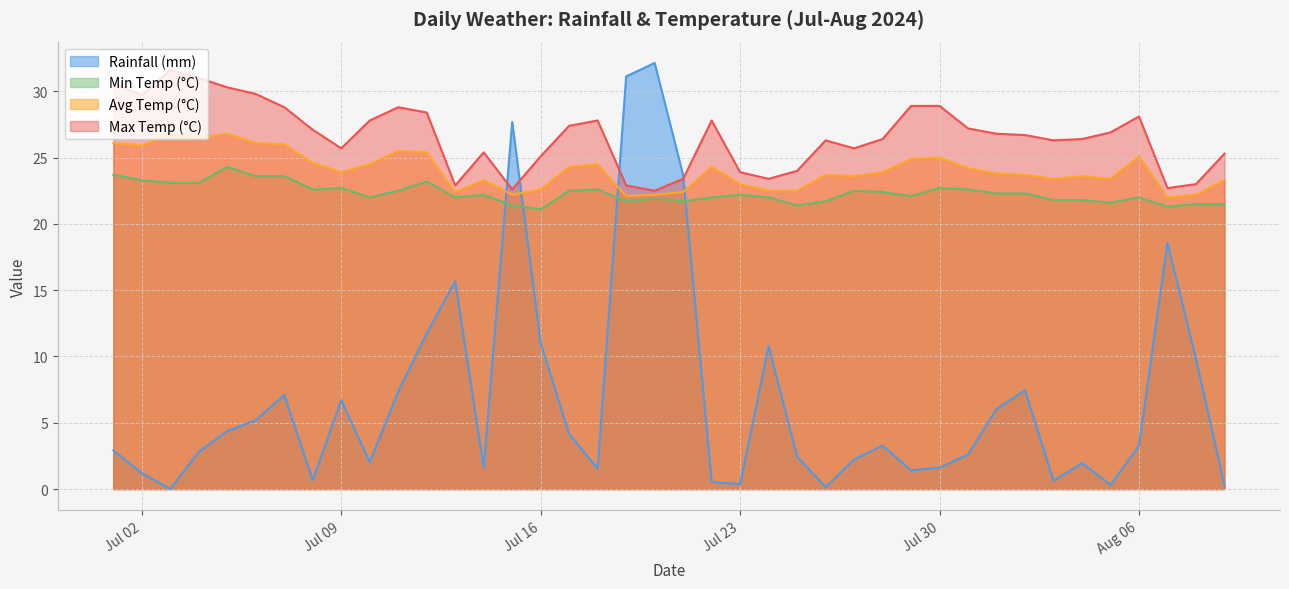

The value of Min Temp (°C) at Aug 06 is 22.0. True or false?

True